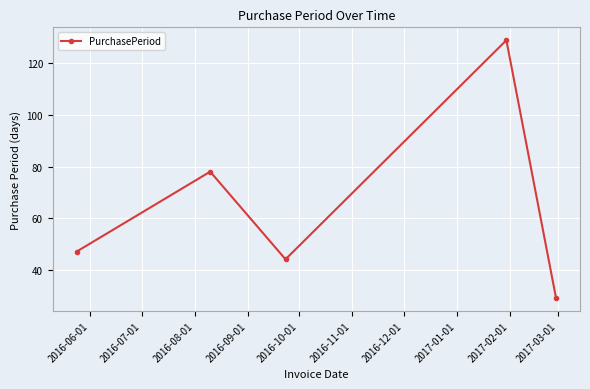

What is the value of the 1st point from the left?

47